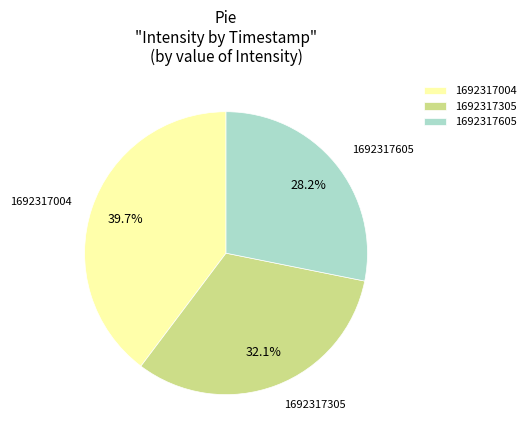

Is there any slice that represents more than half of the pie?

No